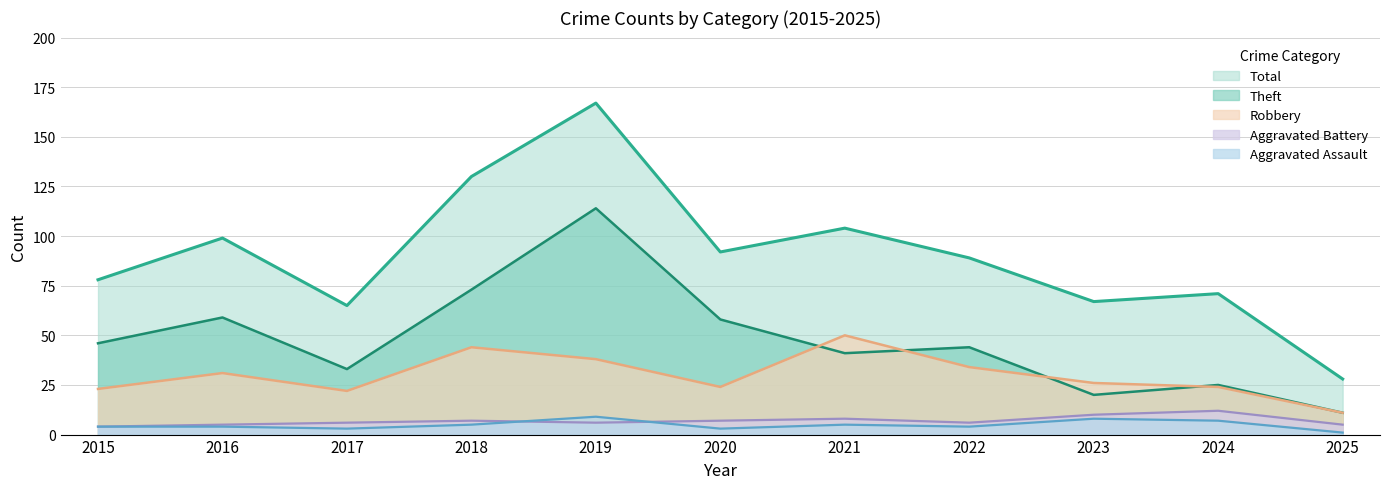

Between which two adjacent categories do Aggravated Battery and Aggravated Assault first intersect?

2018 and 2019